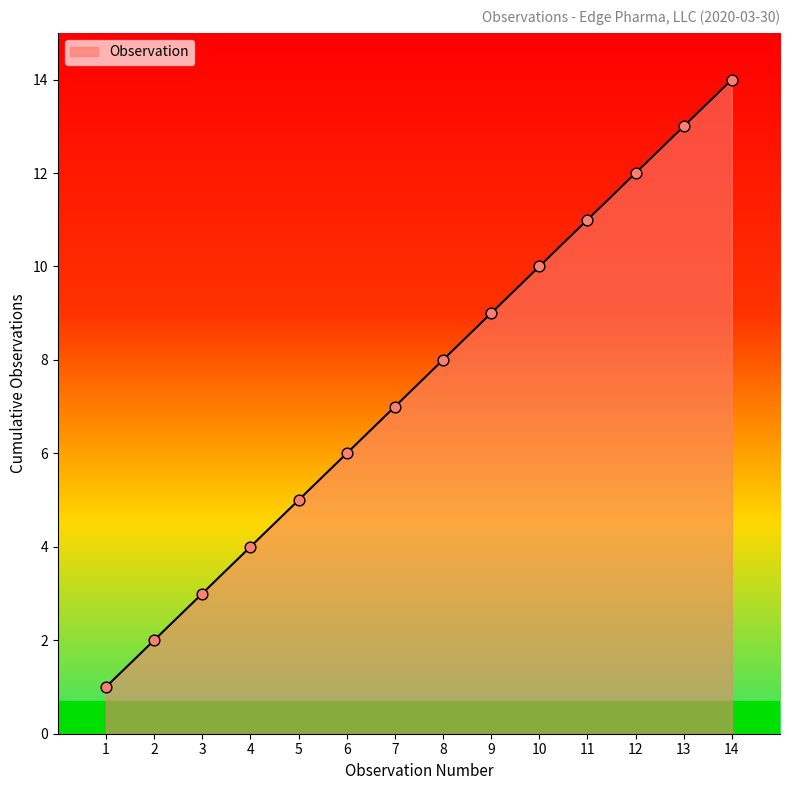

What is the change in value from 1 to 4?

+3